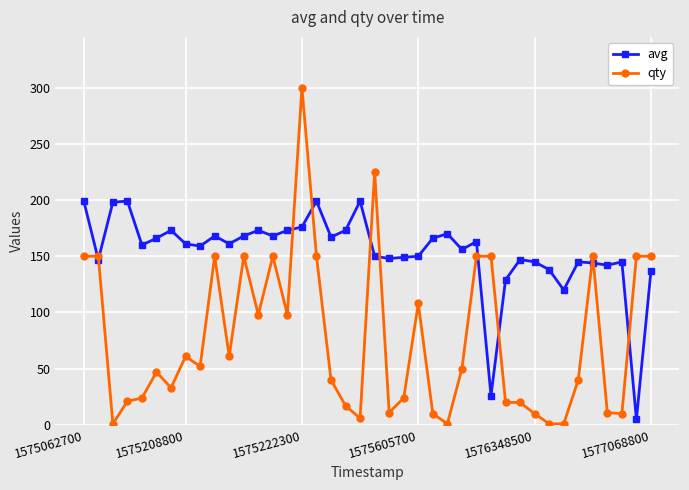

What is the highest value of the avg series?

199